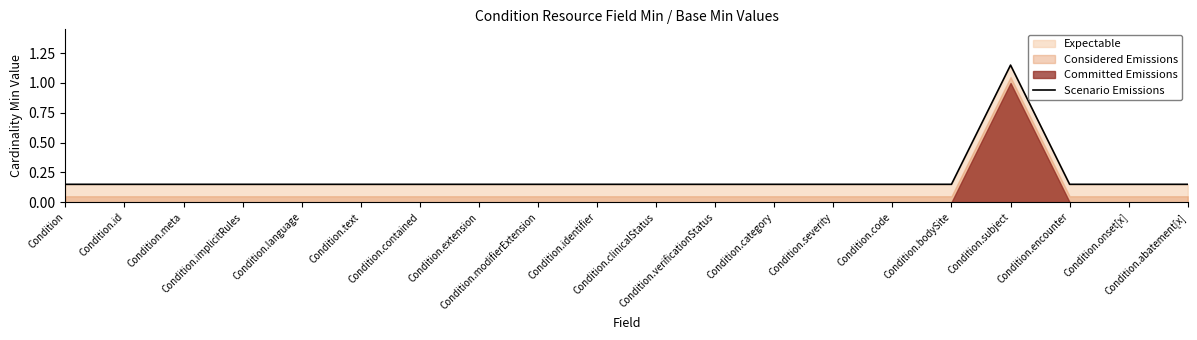

What is the value of the 17th point from the left?

1.1